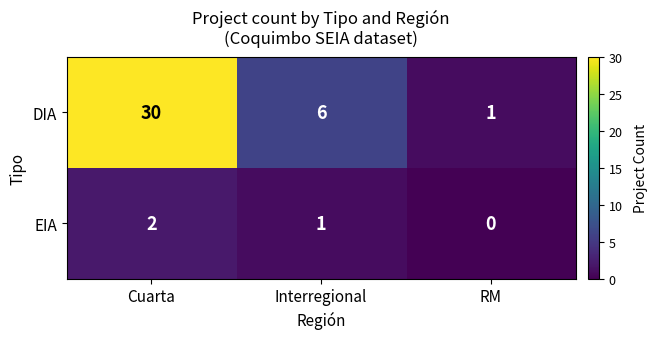

List the series in order of their peak value, highest first.

DIA, EIA